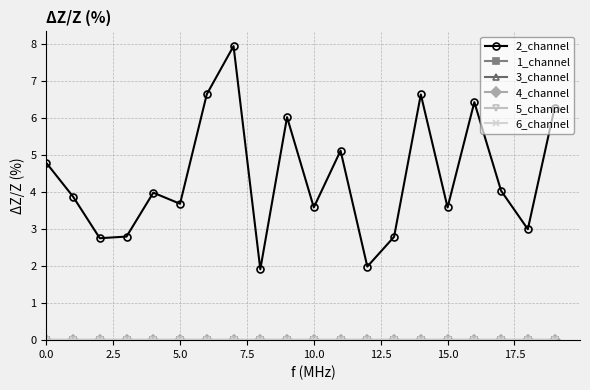

At how many categories does at least one series exceed 3?

14